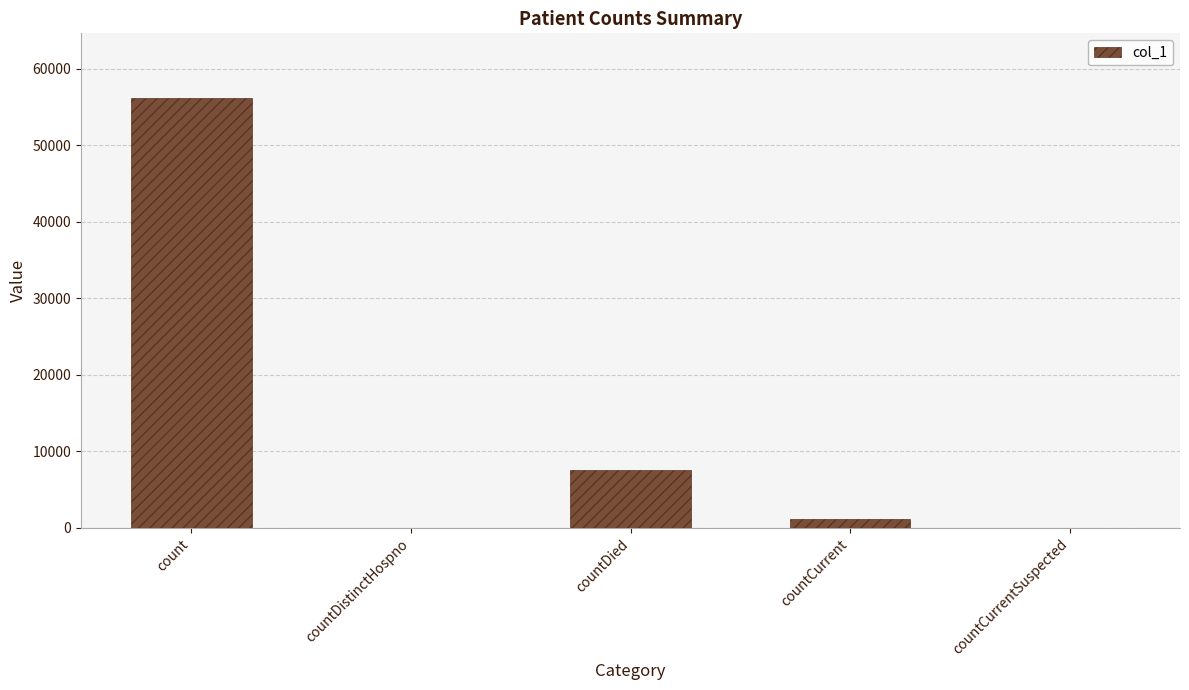

At which label is the value closest to 28086?

countDied